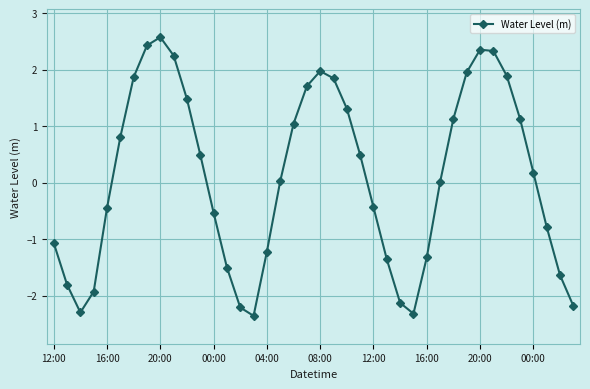

True or false: there are more than 2 points higher than both neighbors.

True